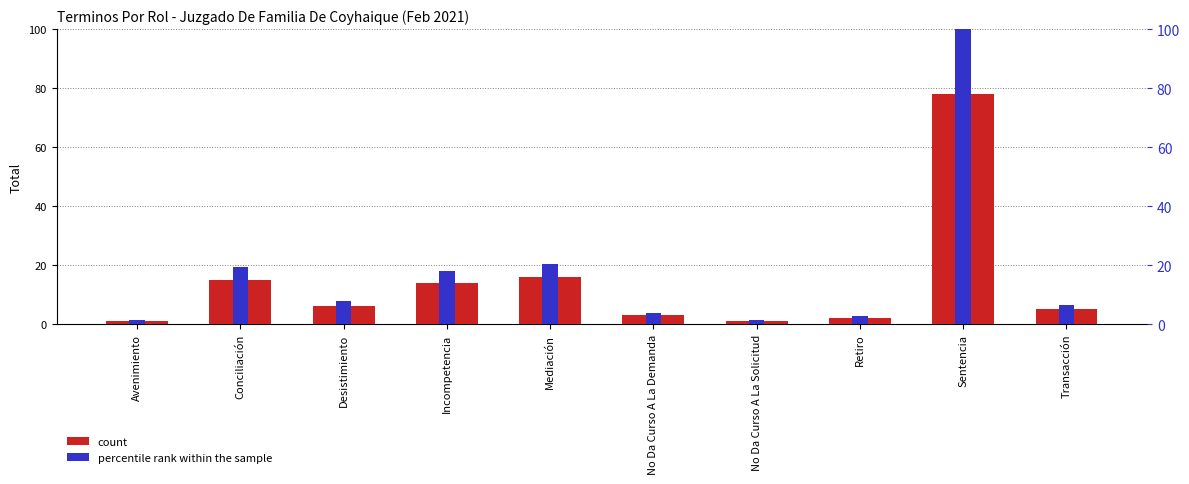

At which label is percentile rank within the sample closest to 50?

Mediación